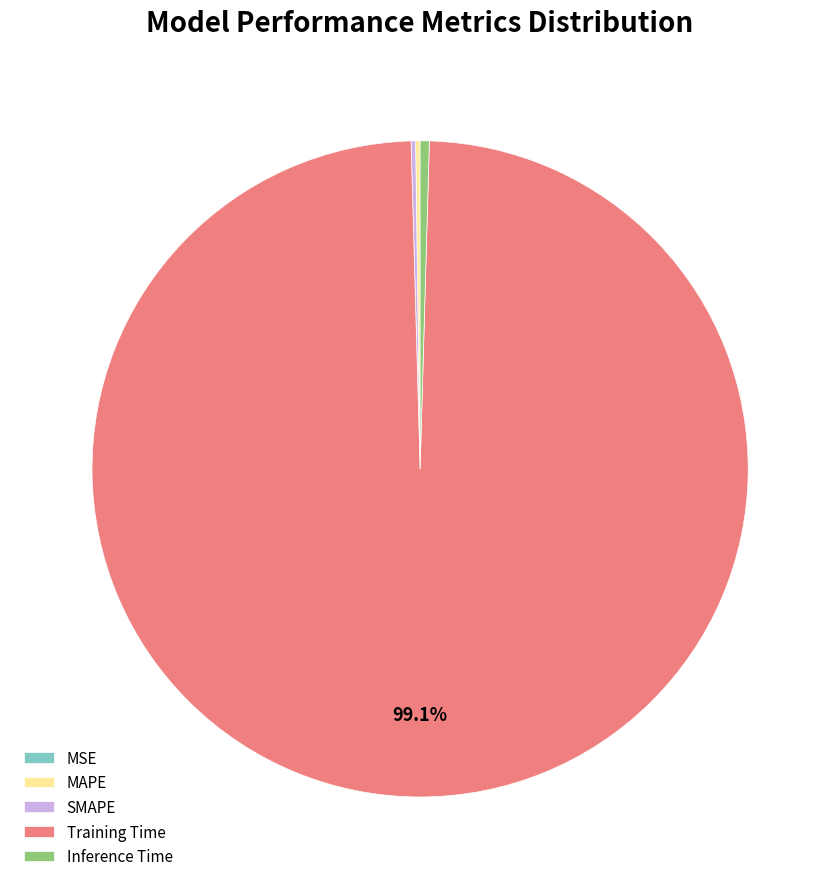

How much of the chart is everything except Training Time?

0.9%